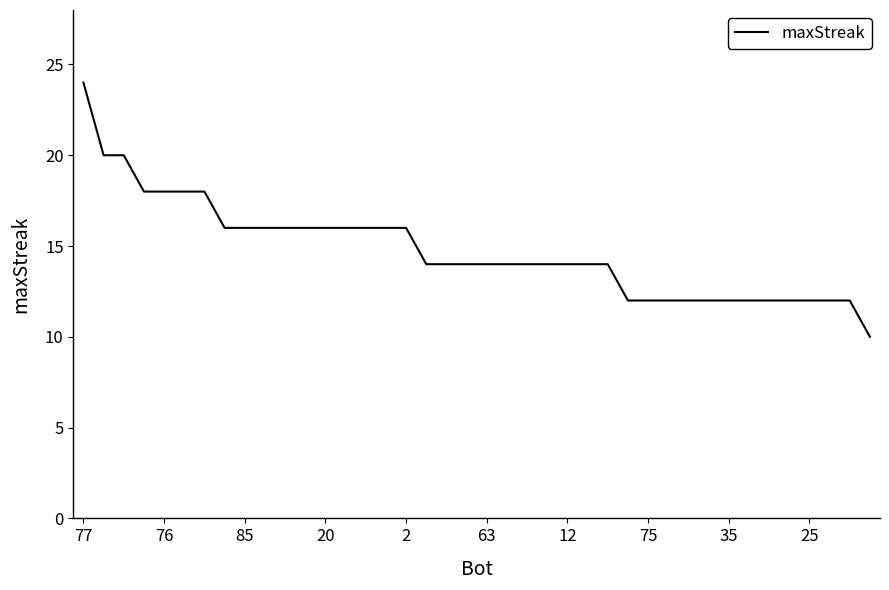

What is the difference between the maximum and minimum values?

14